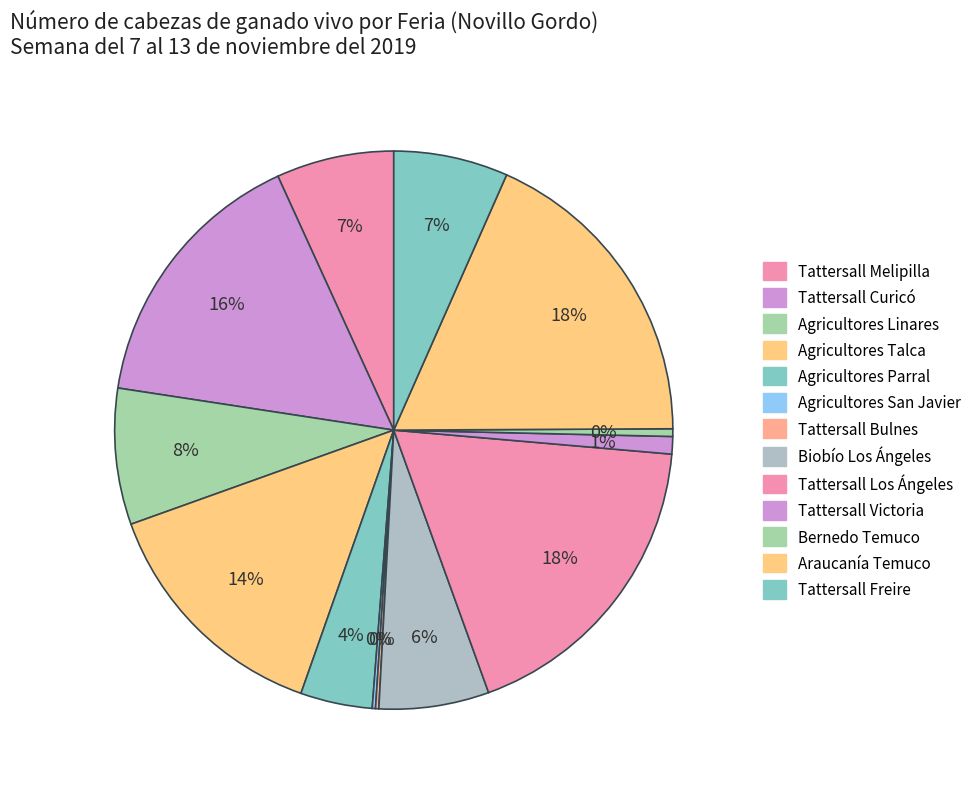

Is Agricultores Talca the majority of the pie?

No